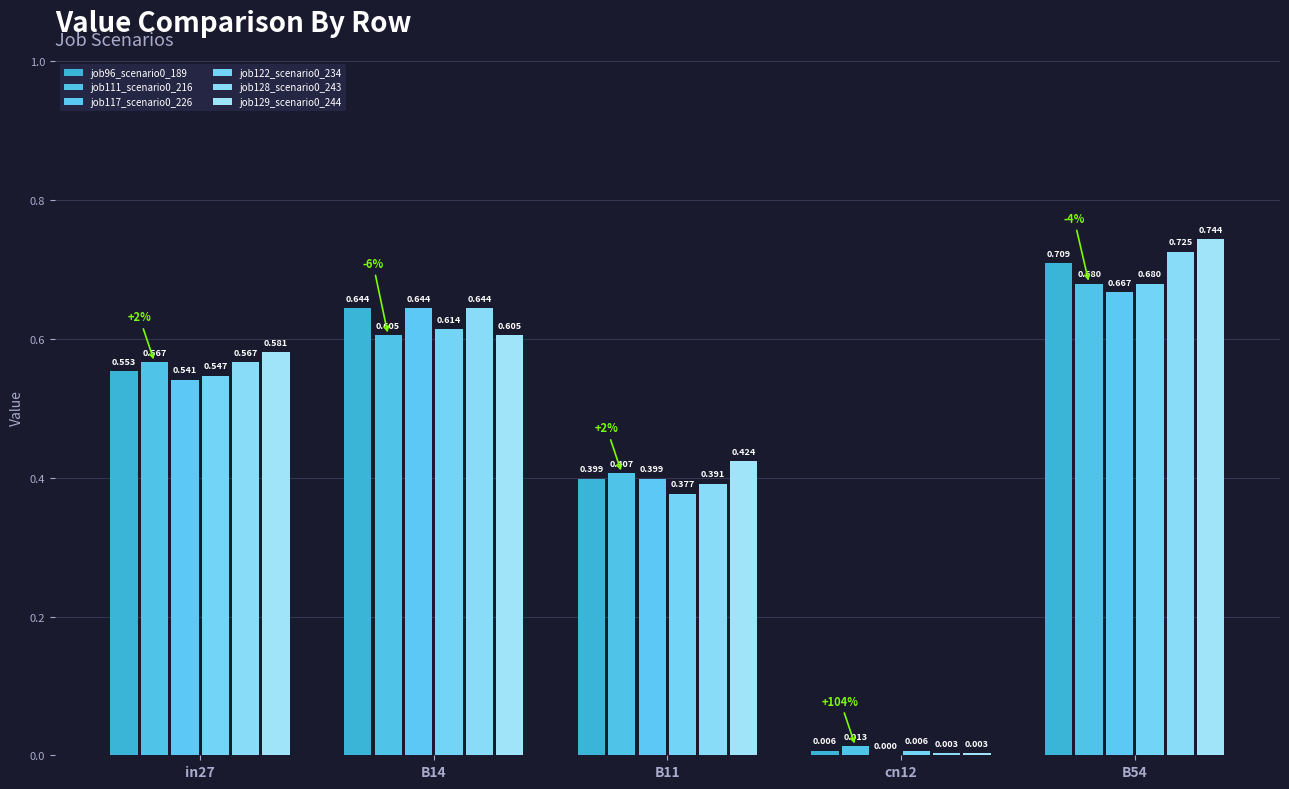

Are the bars grouped side by side (vs. stacked)?

Yes